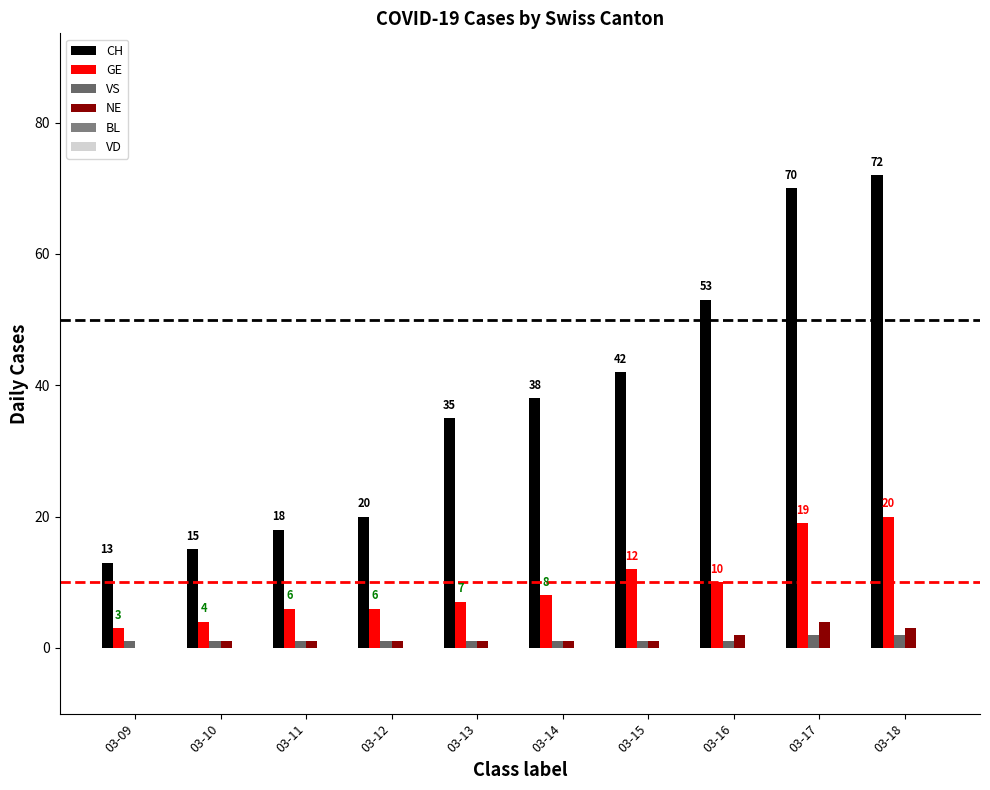

Which series has the largest range (max minus min)?

CH